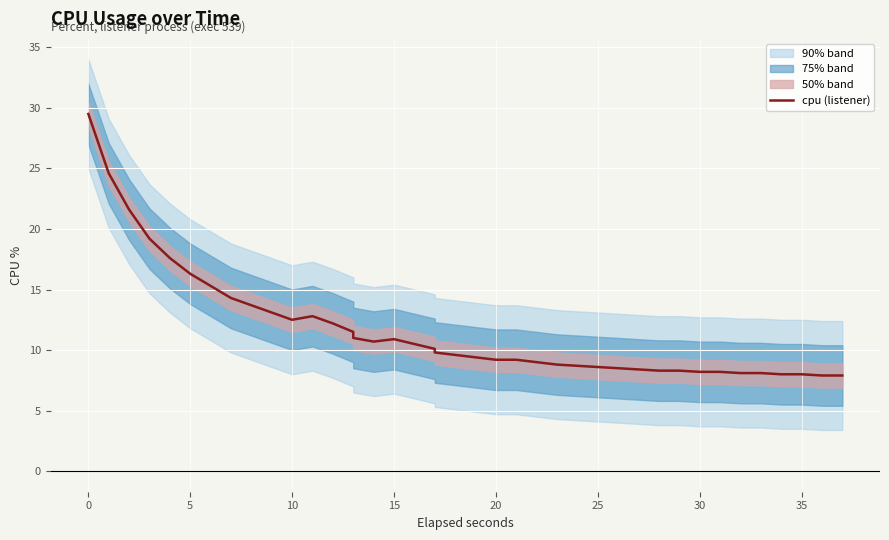

Reading right to left, extract all data points from this chart.

7.9	7.9	8.0	8.0	8.1	8.1	8.2	8.2	8.3	8.3	8.4	8.5	8.6	8.7	8.8	9.0	9.2	9.2	9.4	9.6	9.8	10.1	10.5	10.9	10.7	11.0	11.5	12.2	12.8	12.5	13.1	13.7	14.3	15.3	16.3	17.6	19.2	21.6	24.6	29.5